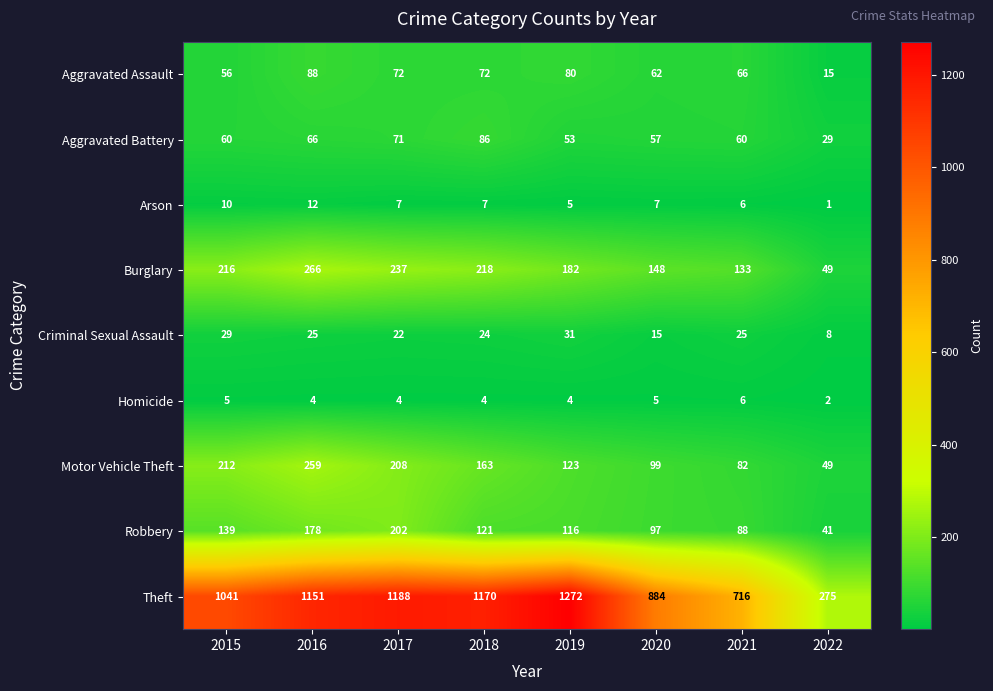

Which category has the highest value across all series?

2019